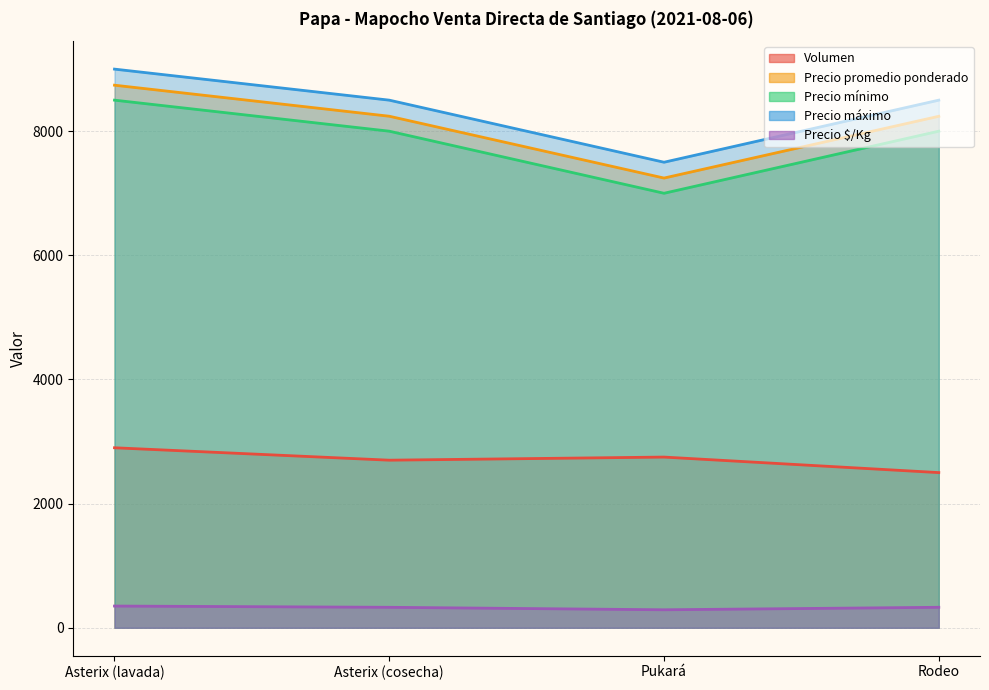

What is the label of the 1st point from the right?

Rodeo